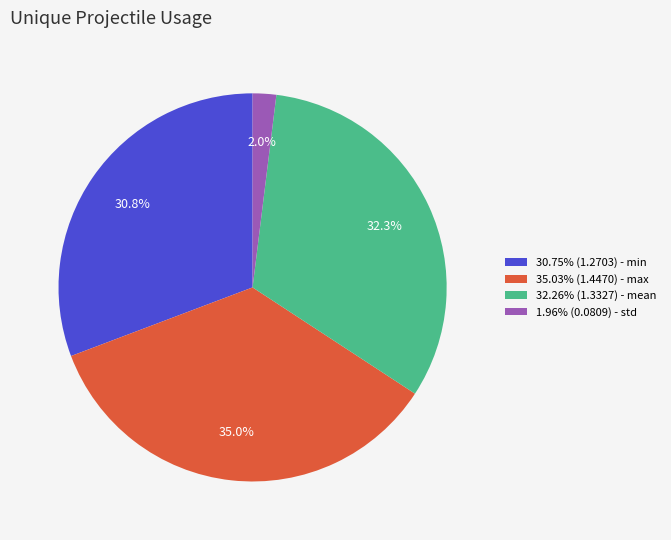

Do 32.26% (1.3327) - mean and 1.96% (0.0809) - std together represent more than half of the pie?

No